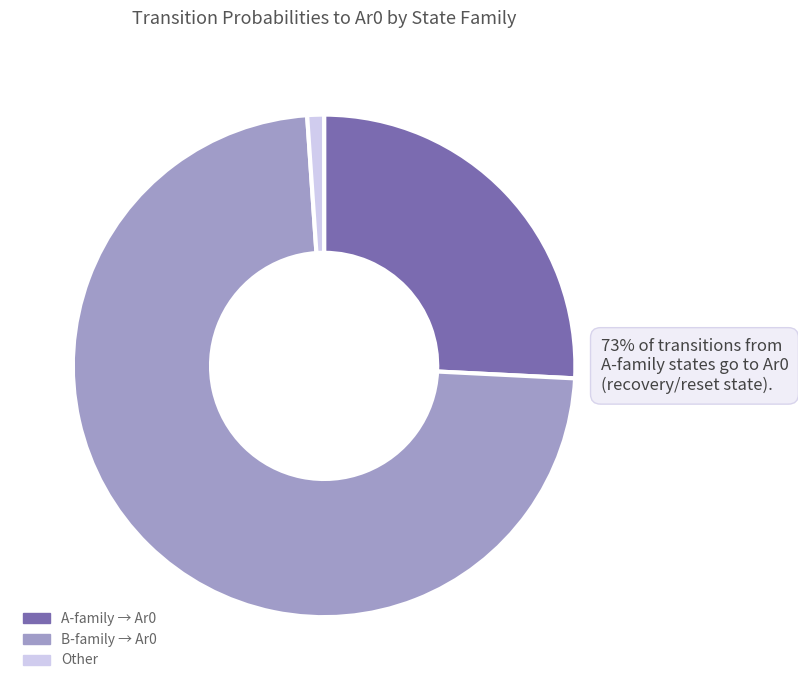

Is it true that B-family → Ar0 is 80% of the pie?

False